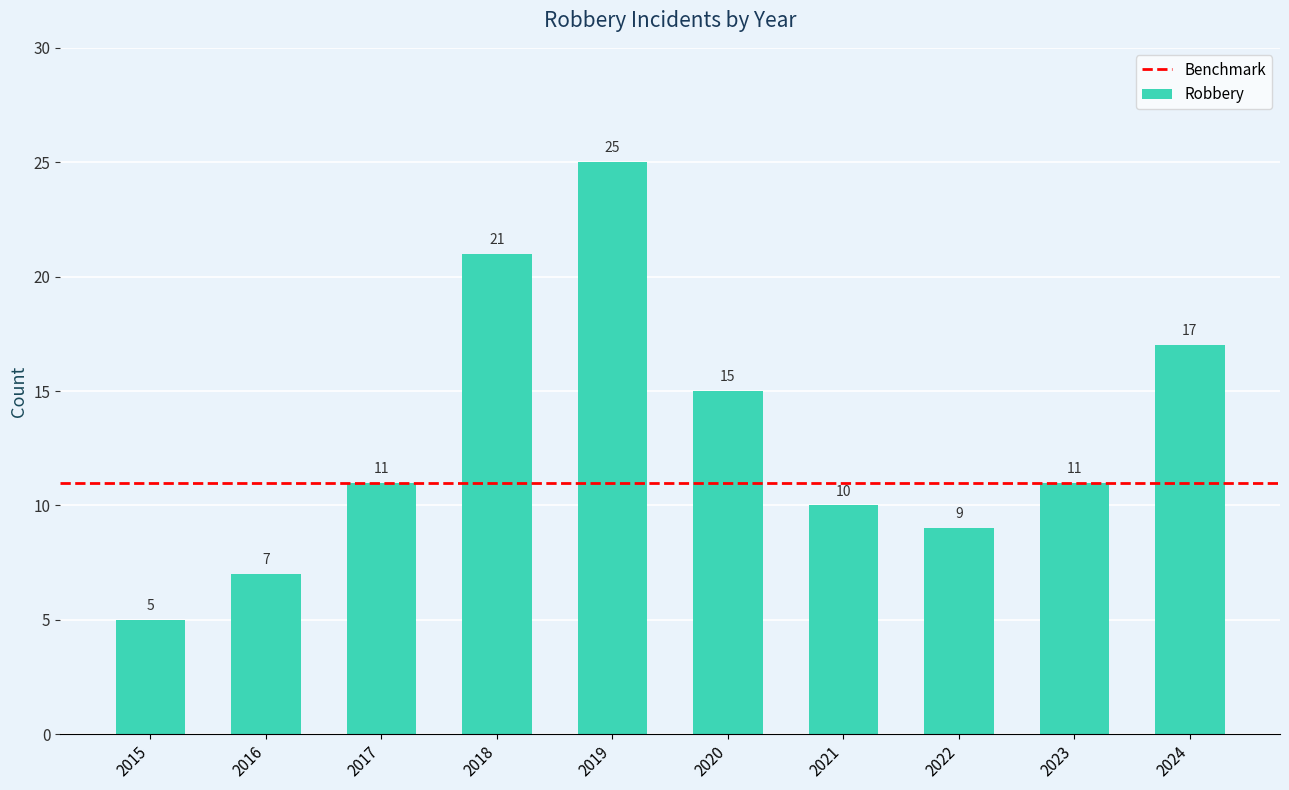

What is the value of the 7th bar from the left?

10